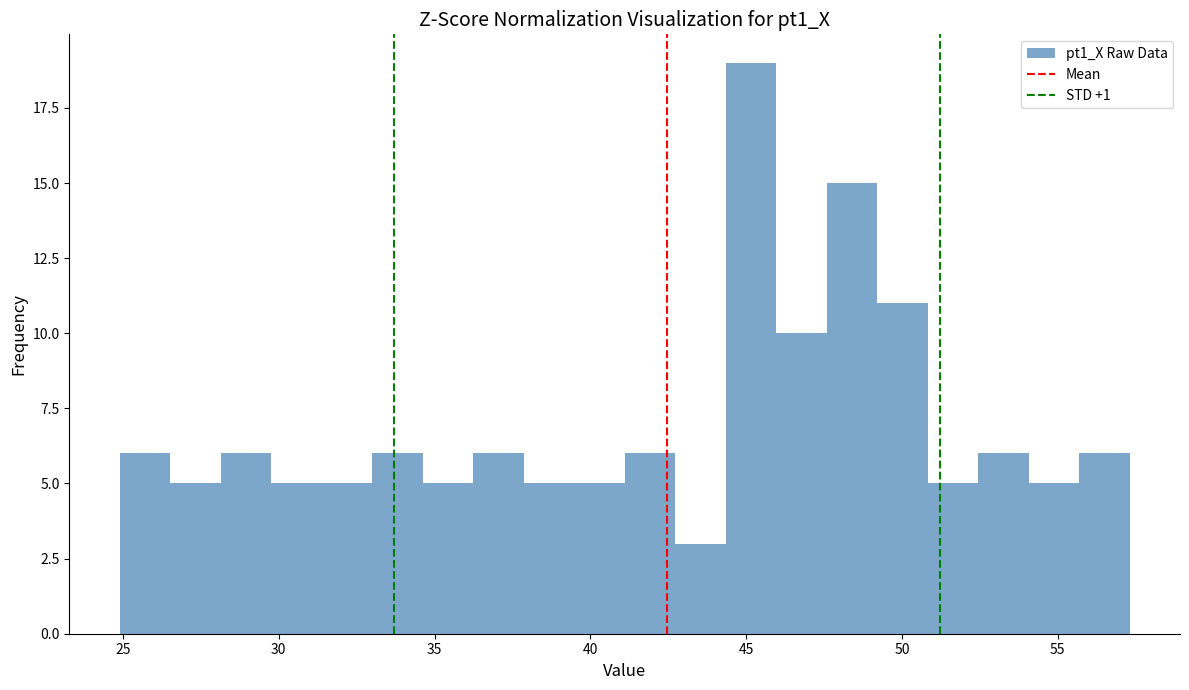

Around what value on the x-axis is the tallest bar? Give the approximate position of its centre, as read against the axis.

45.0